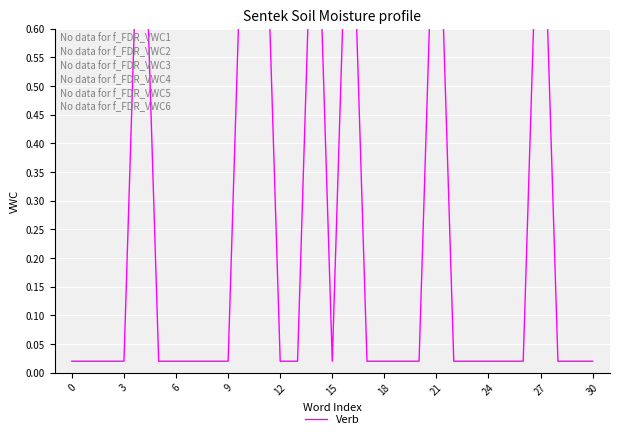

What is the average value?

0.2